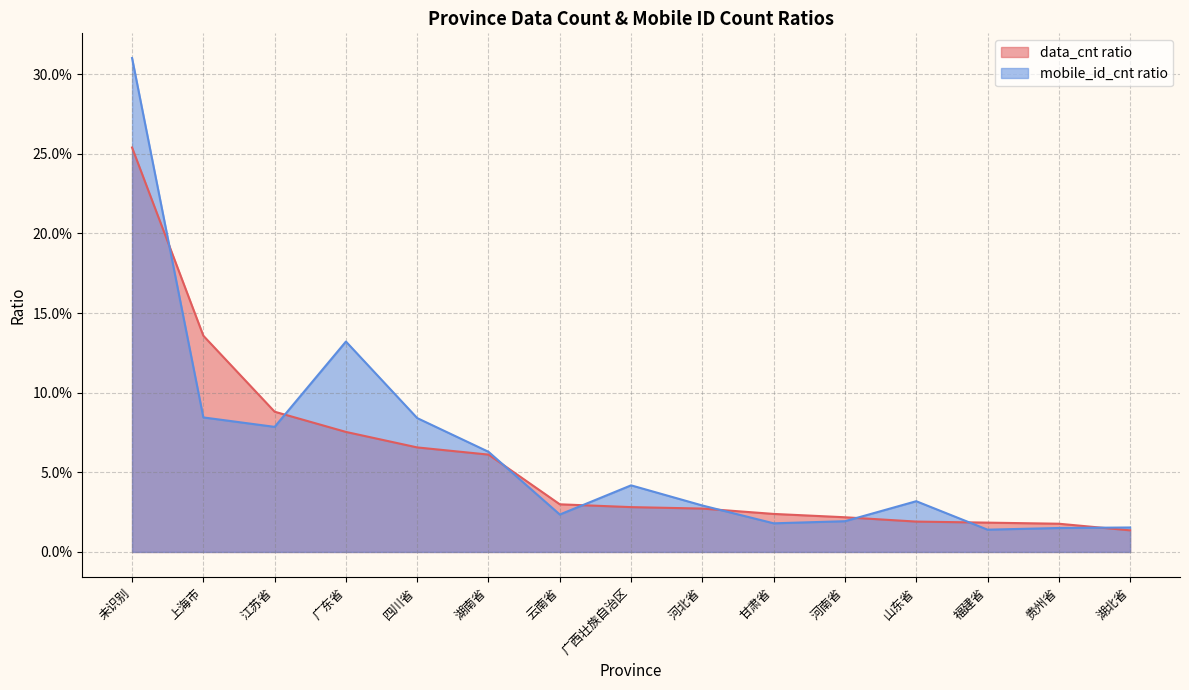

Is the value of mobile_id_cnt ratio at 未识别 greater than the value of data_cnt ratio at 江苏省?

Yes